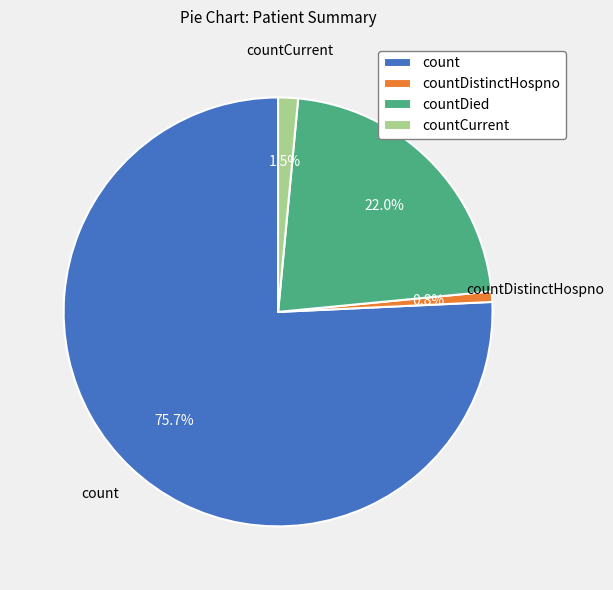

Which slice is the largest?

count